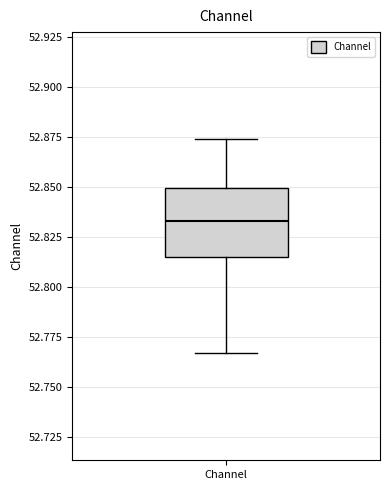

Transcribe this box plot: give where the median line is, the range the box spans, and where the two whiskers end, as read against the y-axis. The values are not printed on the chart, so give them approximately, as read against the axis.

median 52.835, box 52.815 to 52.850, whiskers 52.765 to 52.875